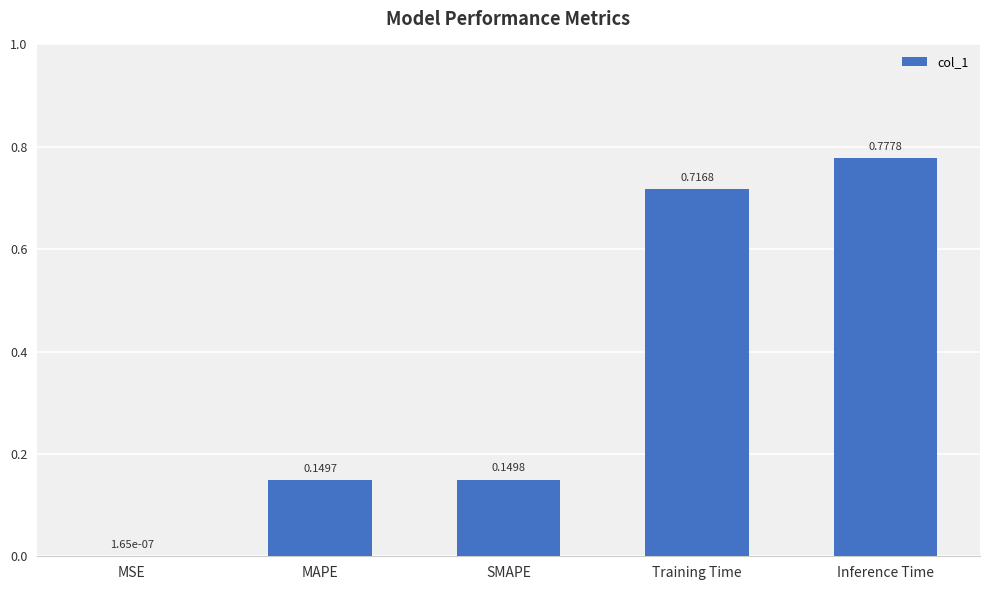

Which has a higher value, Training Time or Inference Time?

Inference Time